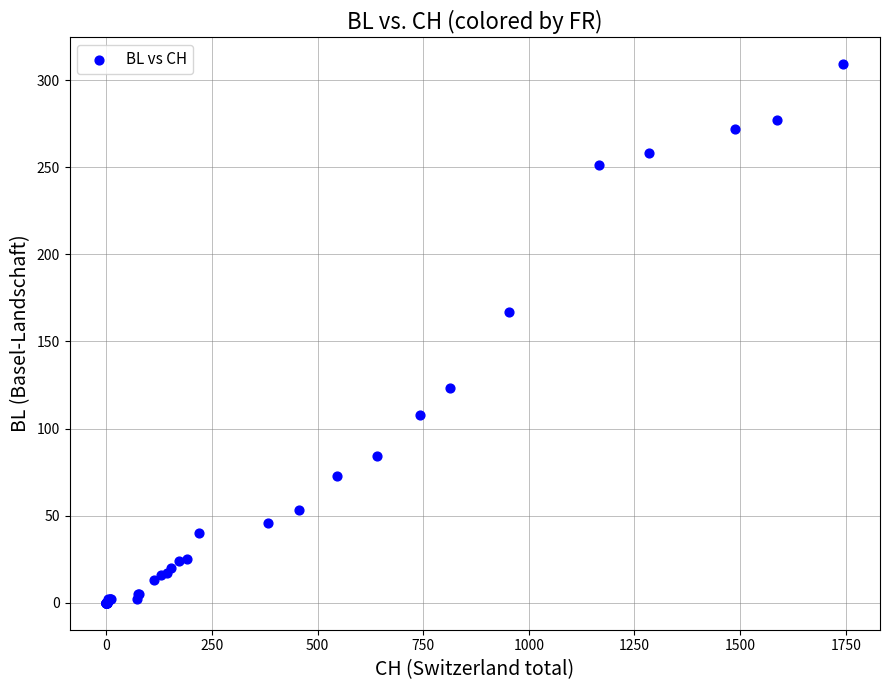

What Y value in the scatter plot is closest to 154?

167